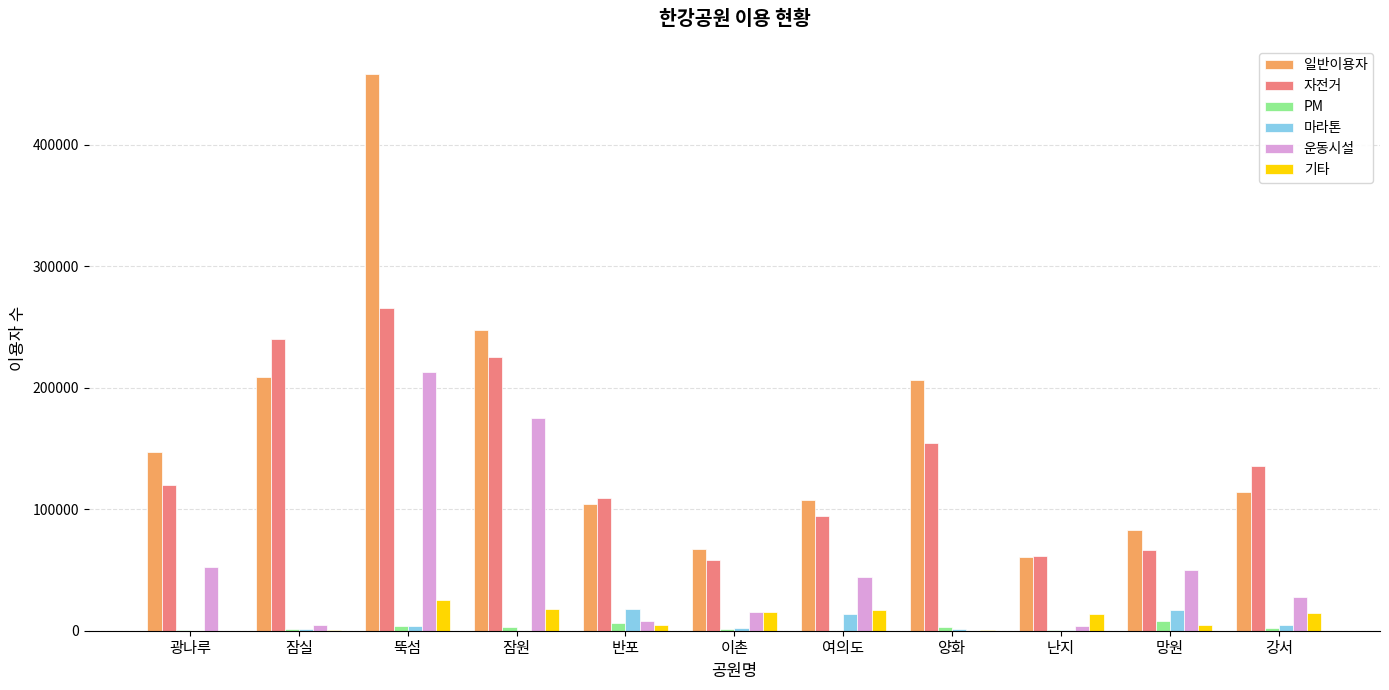

Are the bars horizontal?

No